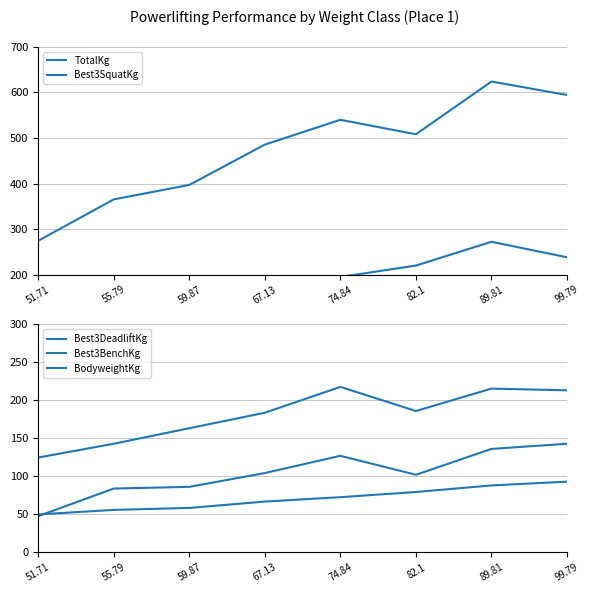

True or false: BodyweightKg and Best3SquatKg intersect in this chart.

False